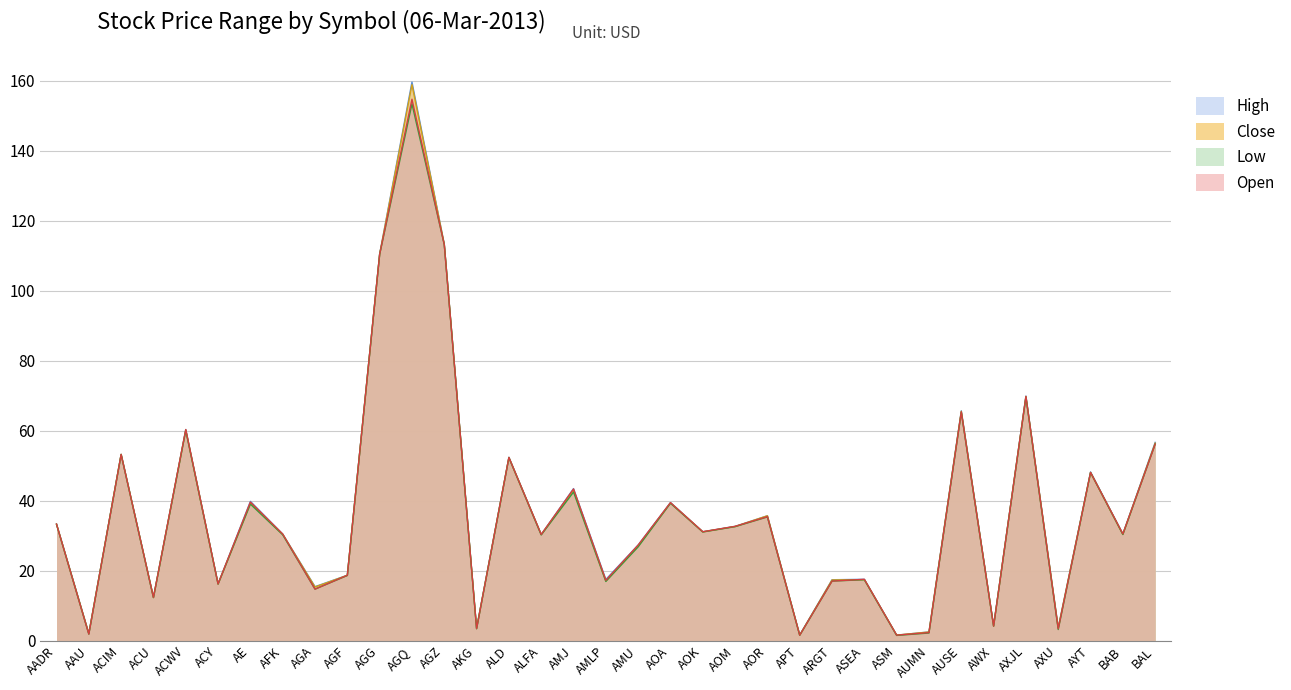

What is the sum of all Close values?

1293.0